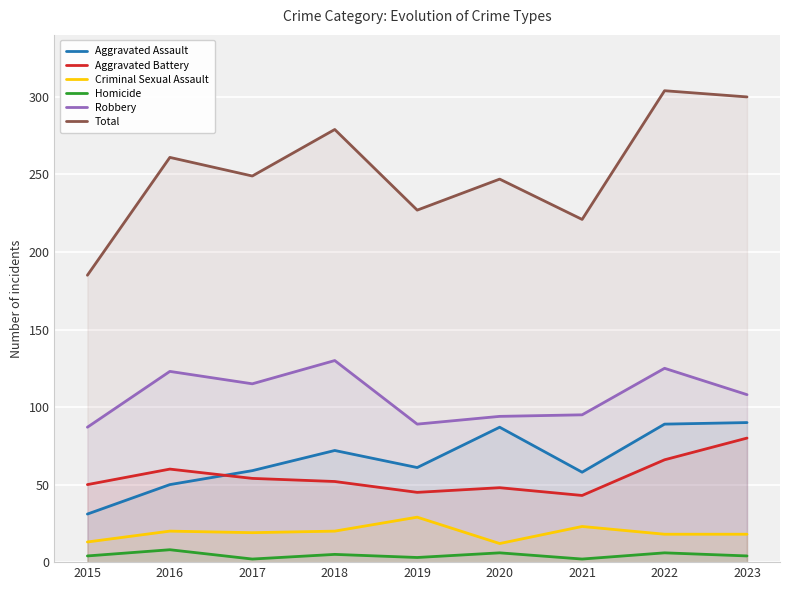

List the labels in order of Homicide value, smallest first.

2017, 2021, 2019, 2015, 2023, 2018, 2020, 2022, 2016